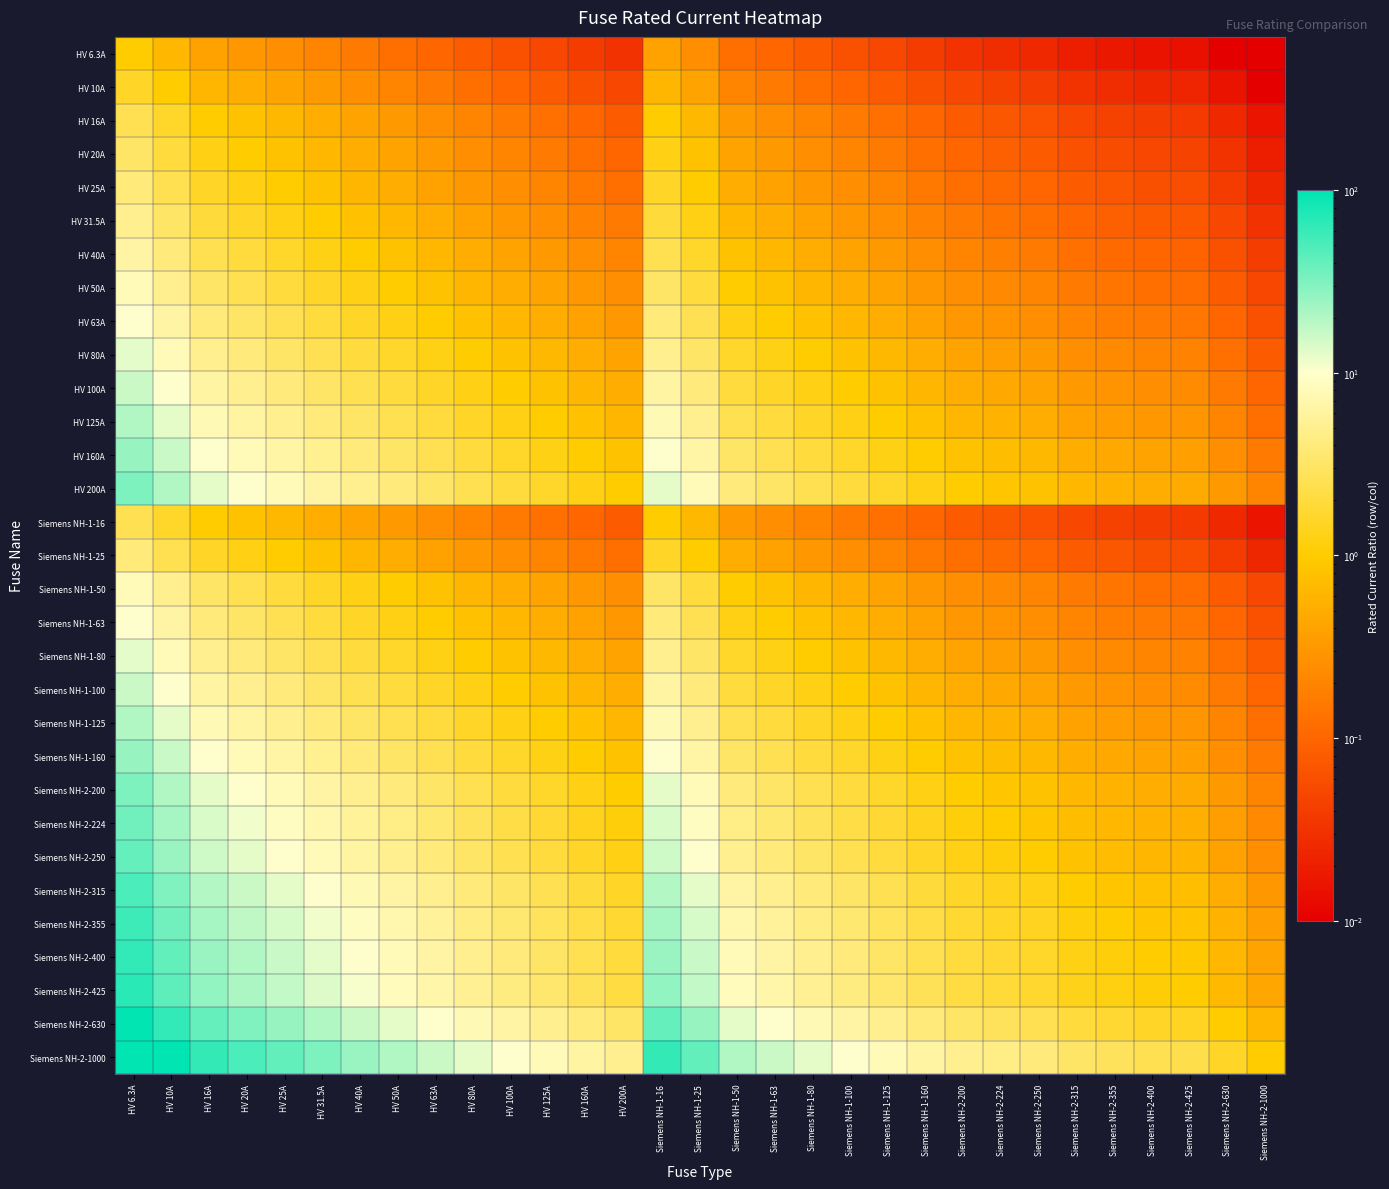

Count the number of categories in the chart.

31